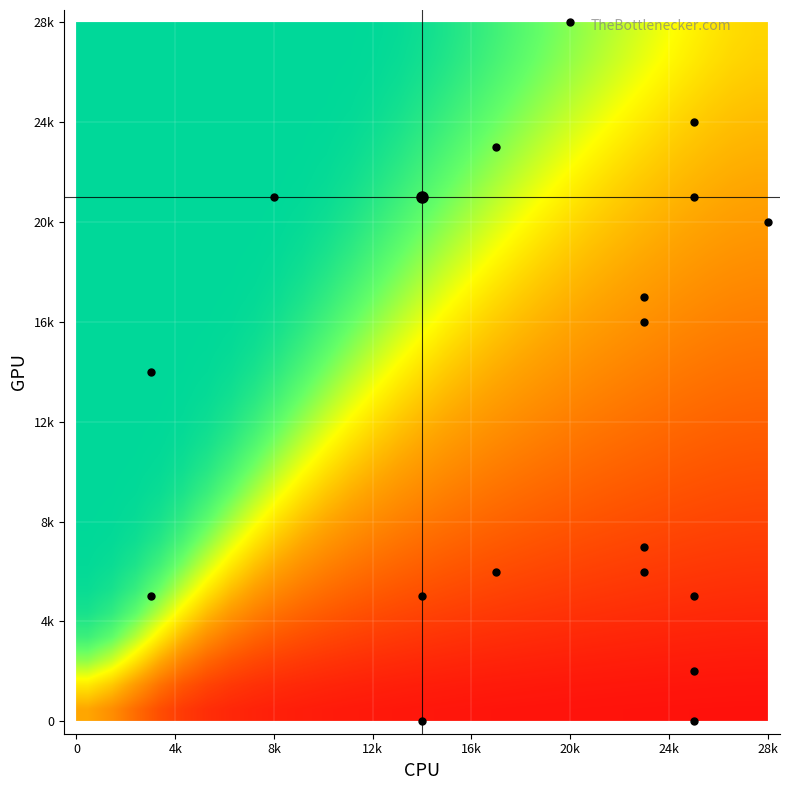

At how many categories does at least one series exceed 0?

29